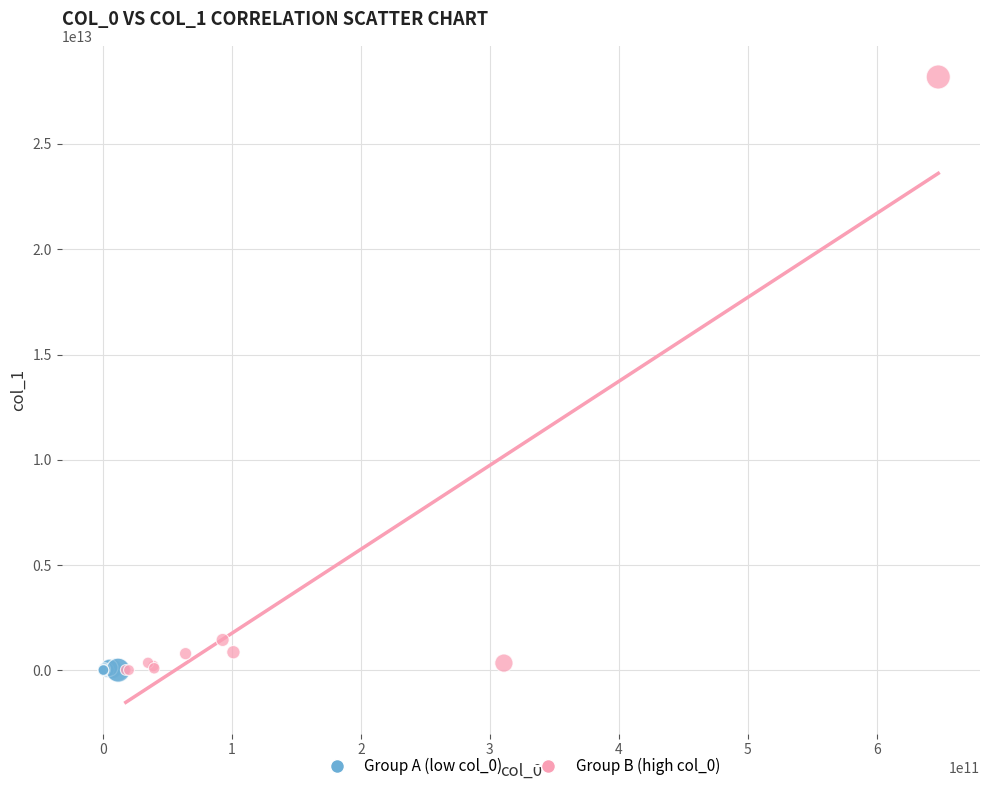

Which series reaches the maximum Y coordinate?

Group B (high col_0)